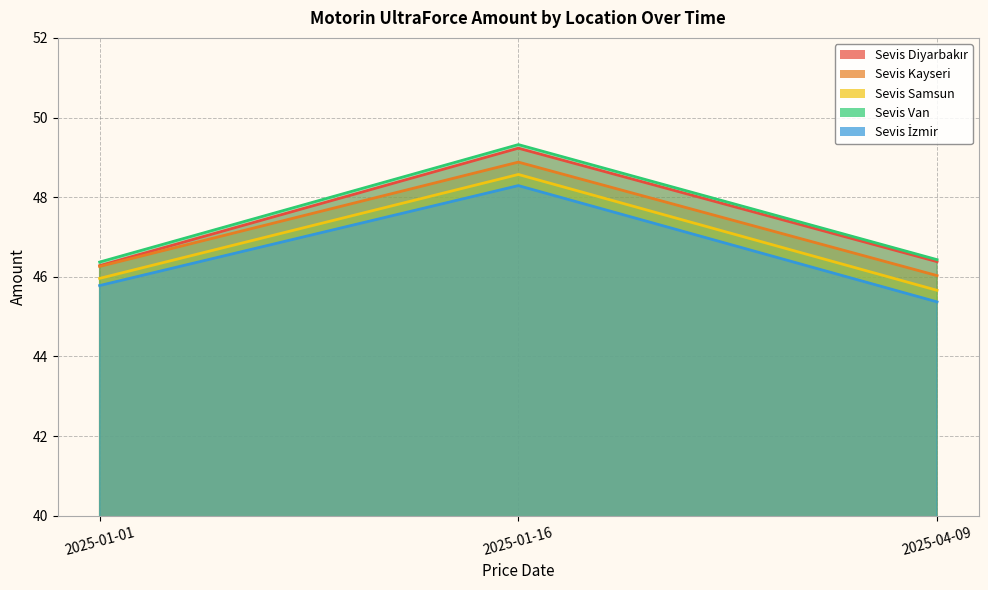

Reading left to right, transcribe all the data shown in this chart.

Sevis Diyarbakır: 2025-01-01=46.3	2025-01-16=49.2	2025-04-09=46.4
Sevis Kayseri: 2025-01-01=46.3	2025-01-16=48.9	2025-04-09=46.0
Sevis Samsun: 2025-01-01=46.0	2025-01-16=48.6	2025-04-09=45.7
Sevis Van: 2025-01-01=46.4	2025-01-16=49.3	2025-04-09=46.4
Sevis İzmir: 2025-01-01=45.8	2025-01-16=48.3	2025-04-09=45.4